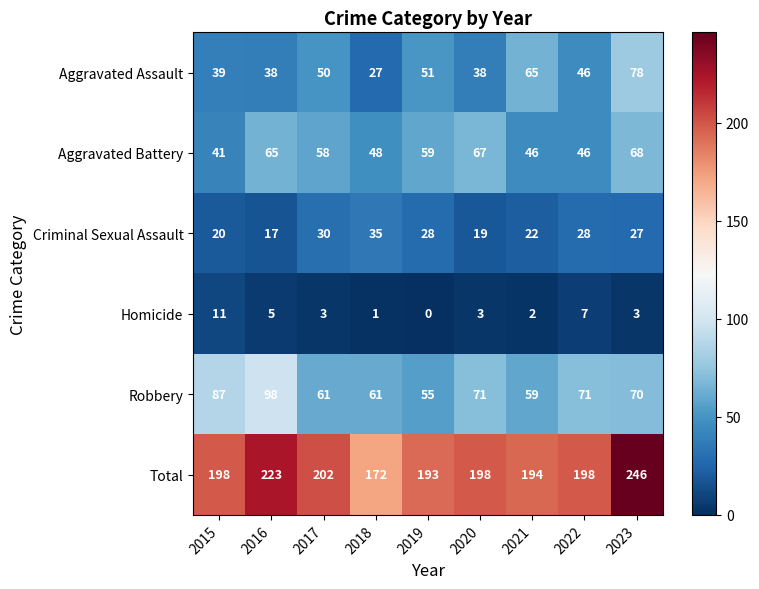

Rank the series at 2021 from highest to lowest value.

Total, Aggravated Assault, Robbery, Aggravated Battery, Criminal Sexual Assault, Homicide